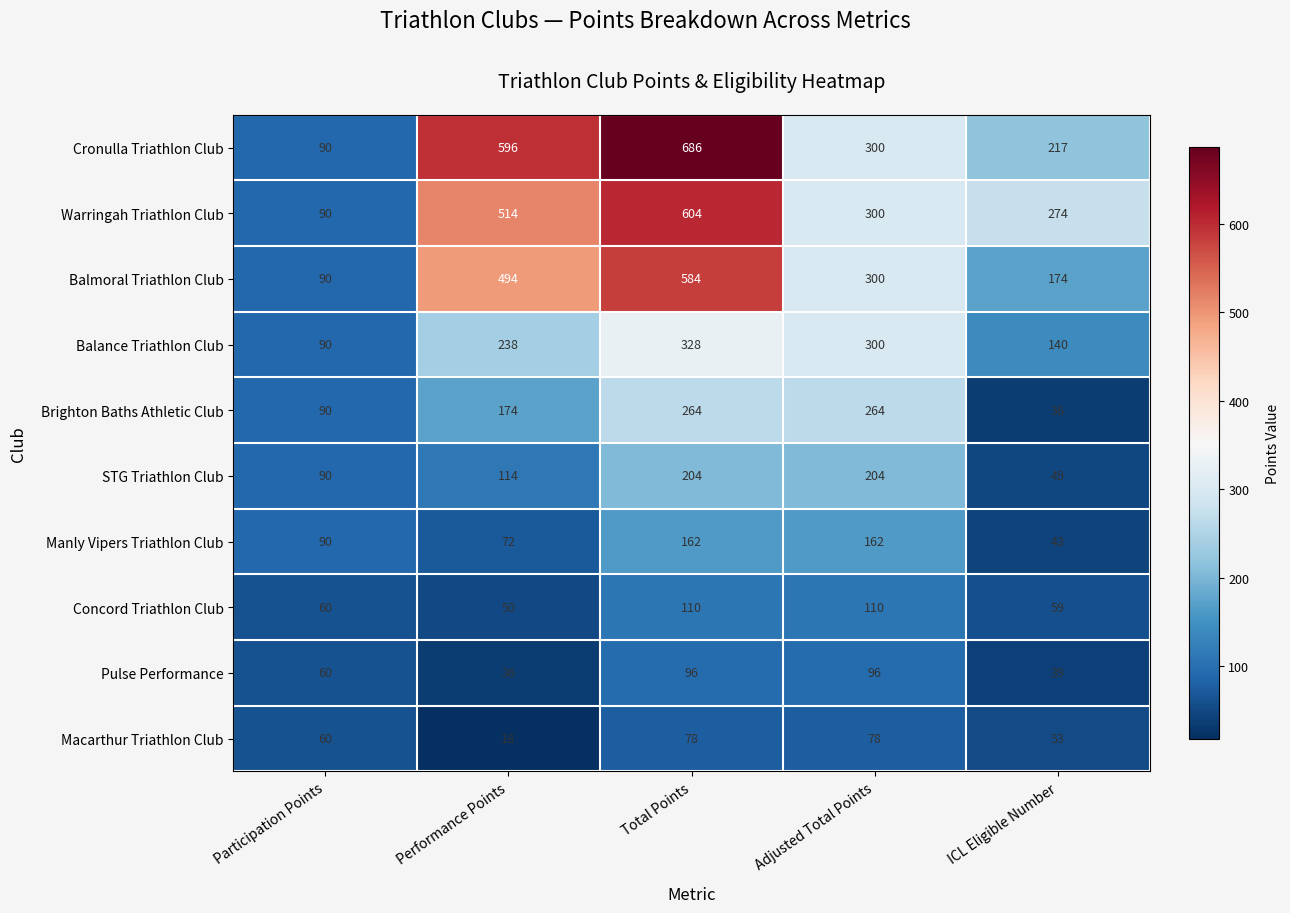

At ICL Eligible Number, list the series in order from smallest to largest.

Brighton Baths Athletic Club, Pulse Performance, Manly Vipers Triathlon Club, STG Triathlon Club, Macarthur Triathlon Club, Concord Triathlon Club, Balance Triathlon Club, Balmoral Triathlon Club, Cronulla Triathlon Club, Warringah Triathlon Club